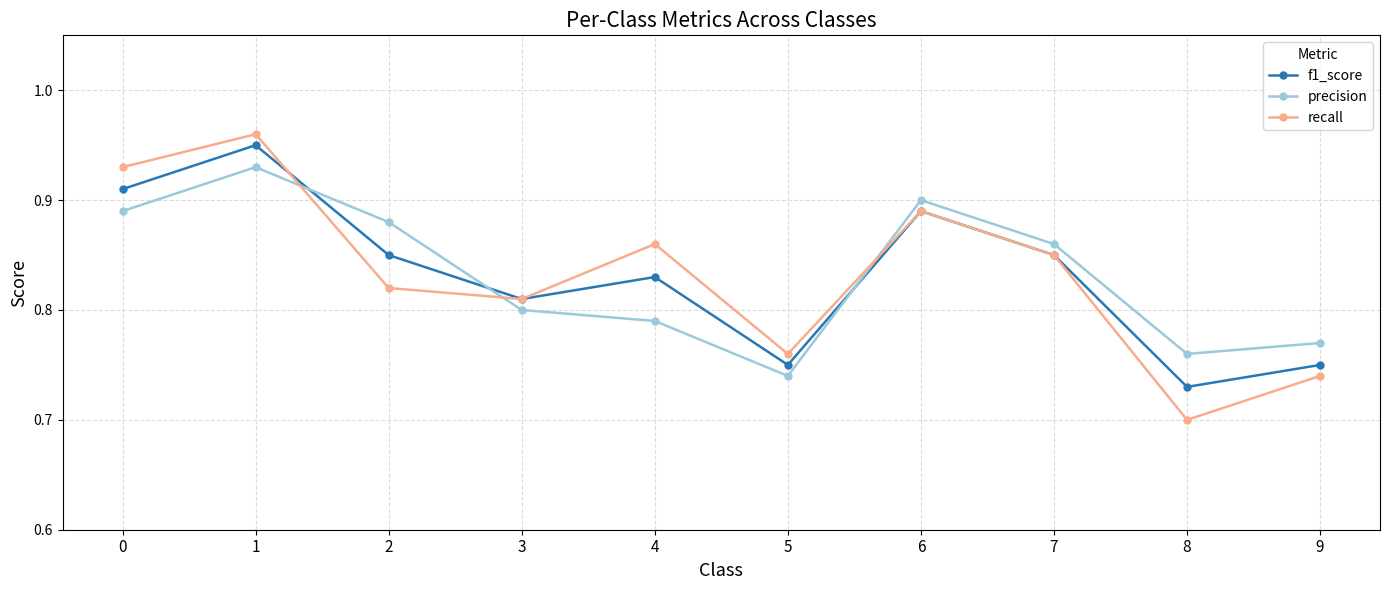

What is the total value across all series at 1?

2.8